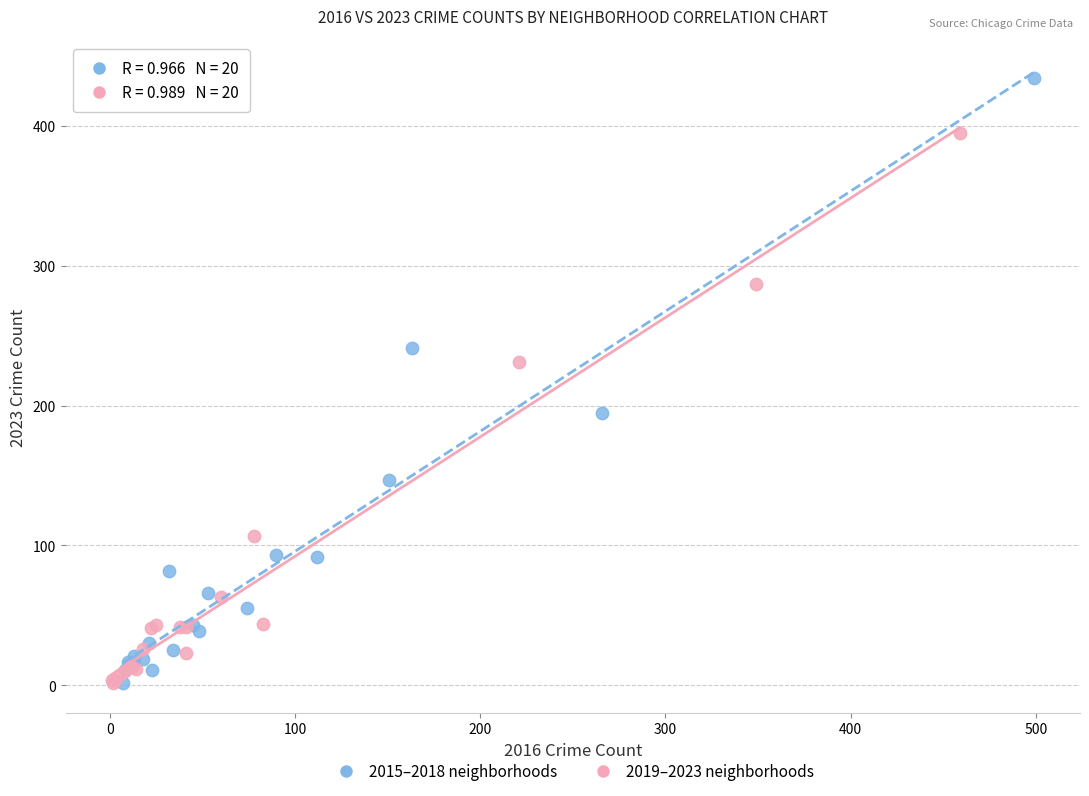

Which series has the widest spread of Y values?

2015–2018 neighborhoods